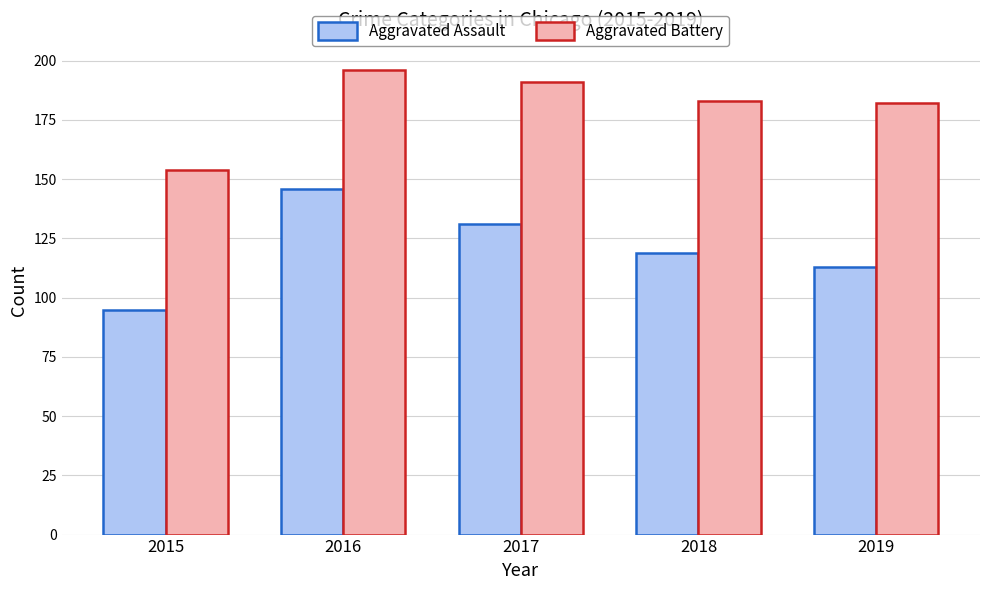

Read the Aggravated Battery value at 2015, to the nearest 10.

150